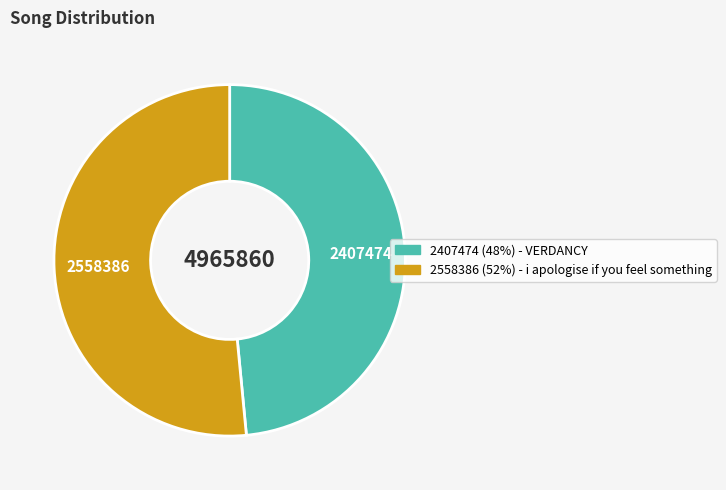

Which slice is the smallest?

2407474